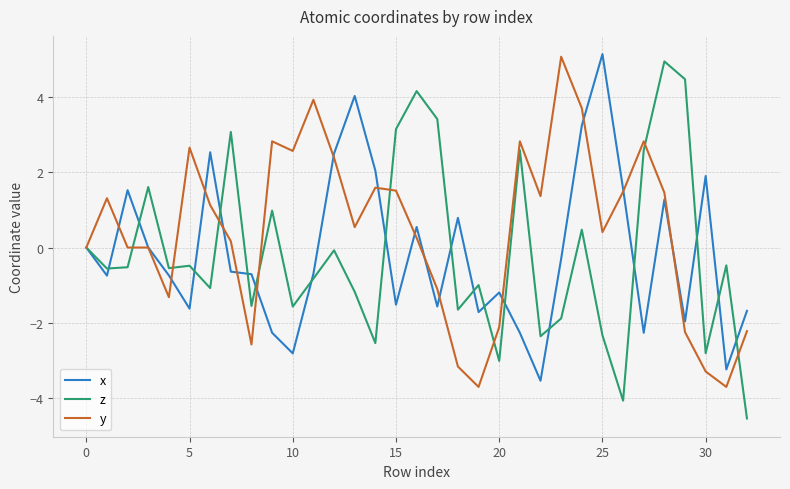

What is the minimum value for z?

-4.5